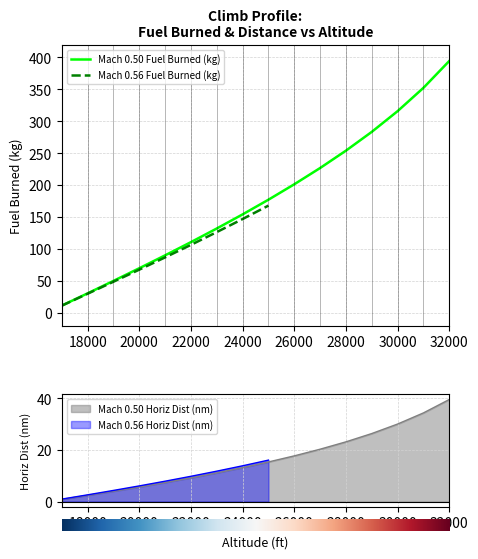

At which label does Mach 0.50 Fuel Burned (kg) reach its peak?

32000